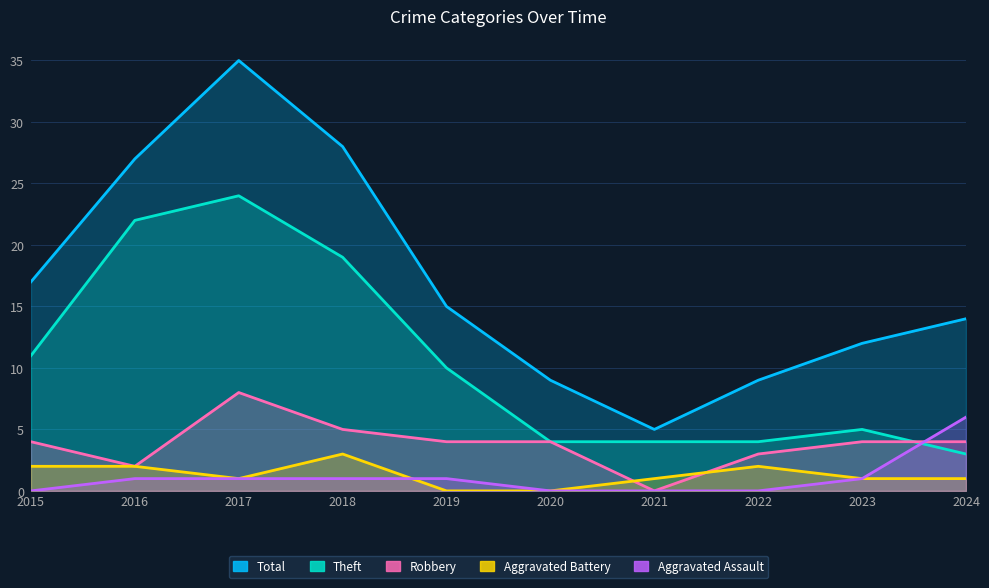

What value does the Aggravated Battery series have at 2023?

1